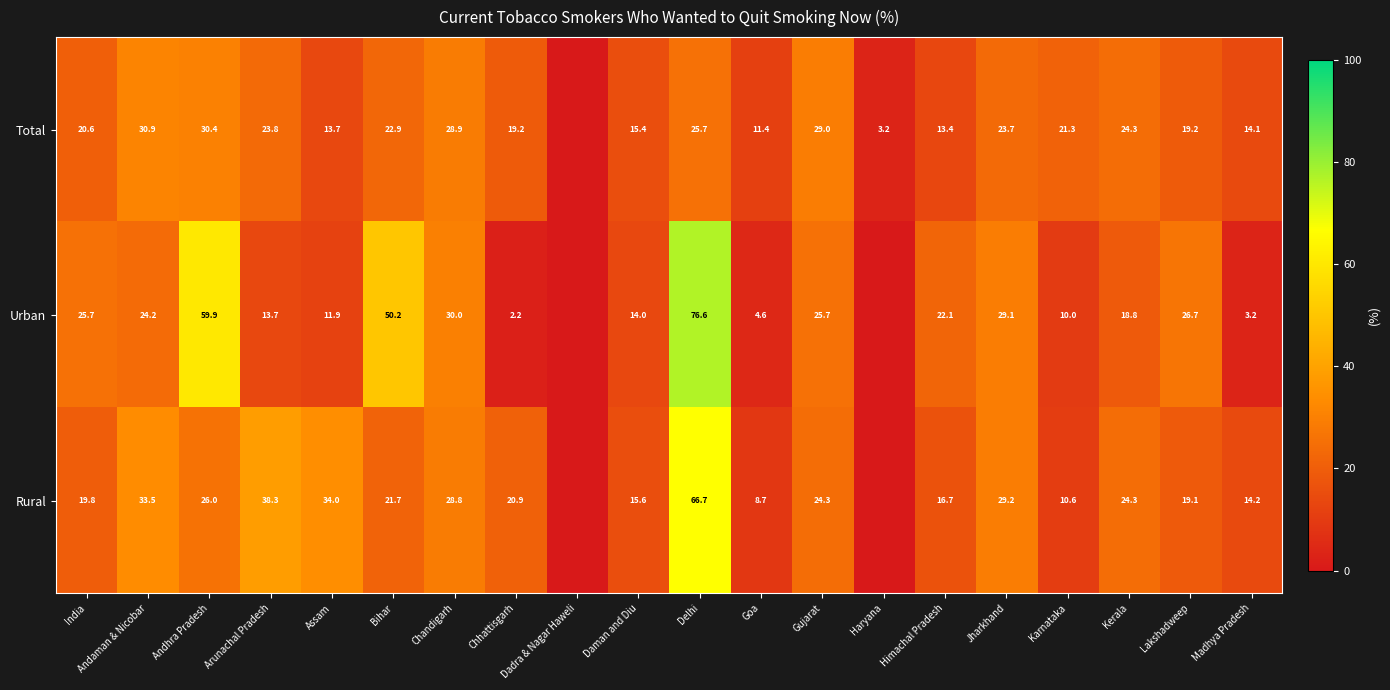

The value of Rural at India is 19.8. True or false?

True